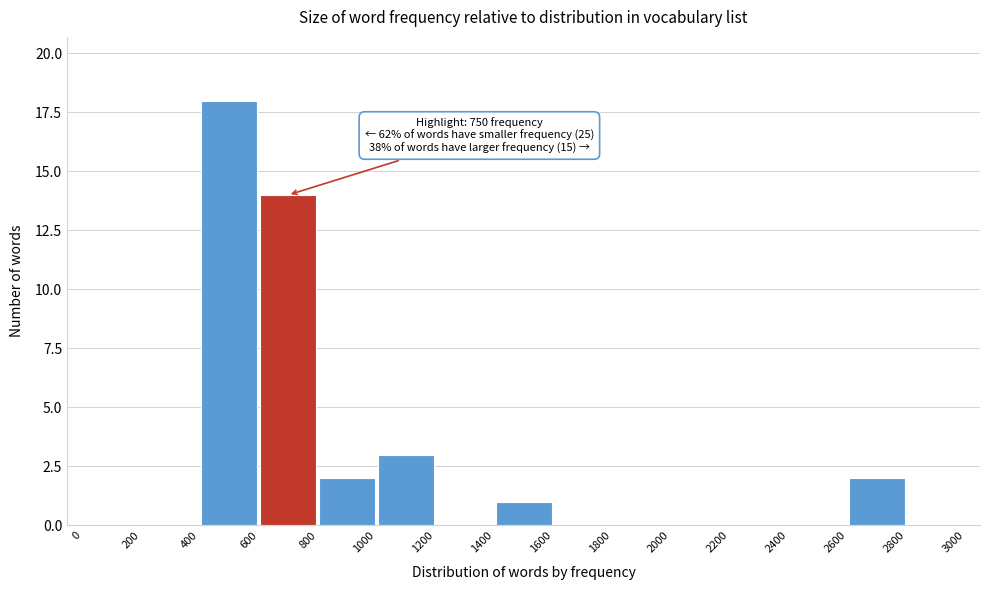

Which range on the x-axis has the tallest bar?

400 to 600